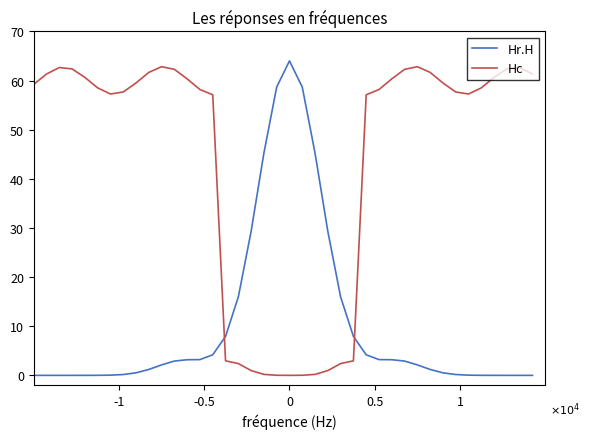

Rank the series by their average value, from lowest to highest.

Hr.H, Hc